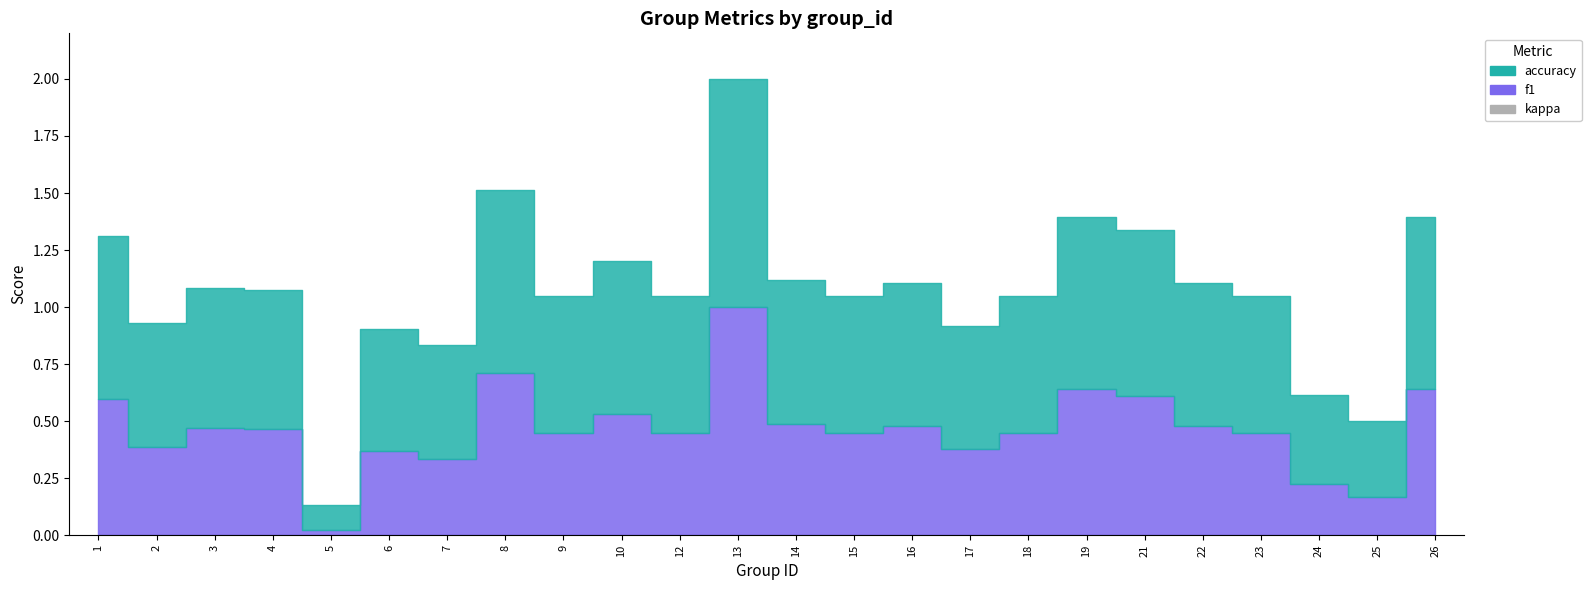

How many data points does each series have?

24